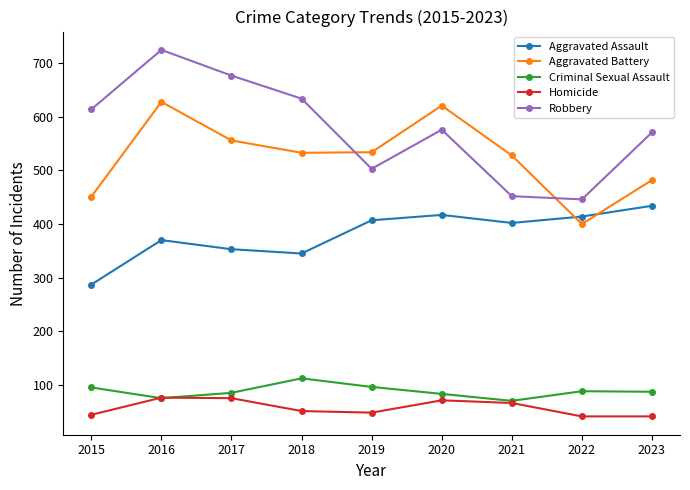

Count the number of data series in this chart.

5